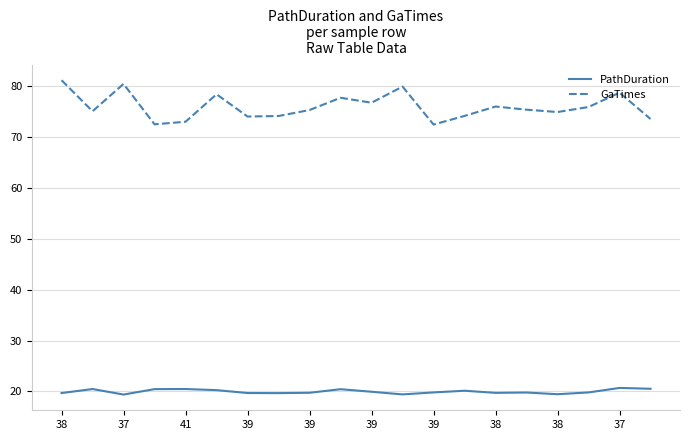

What is the maximum value for GaTimes?

81.1